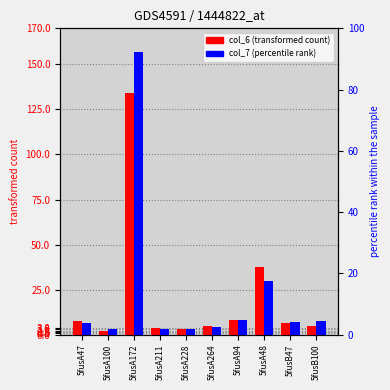

Count the number of categories in the chart.

10